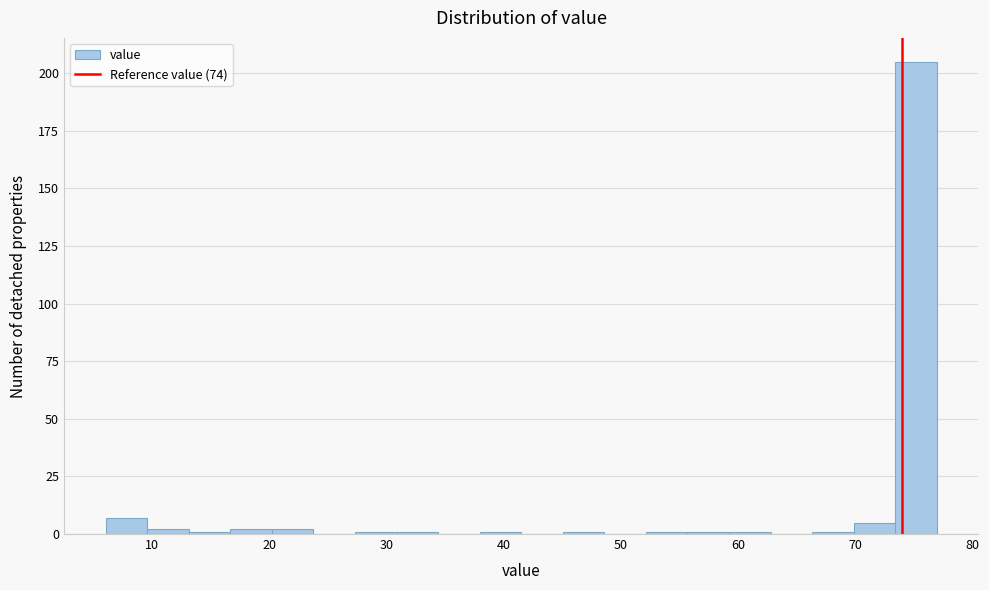

Read against the x-axis, roughly where is the centre of the tallest bar?

75